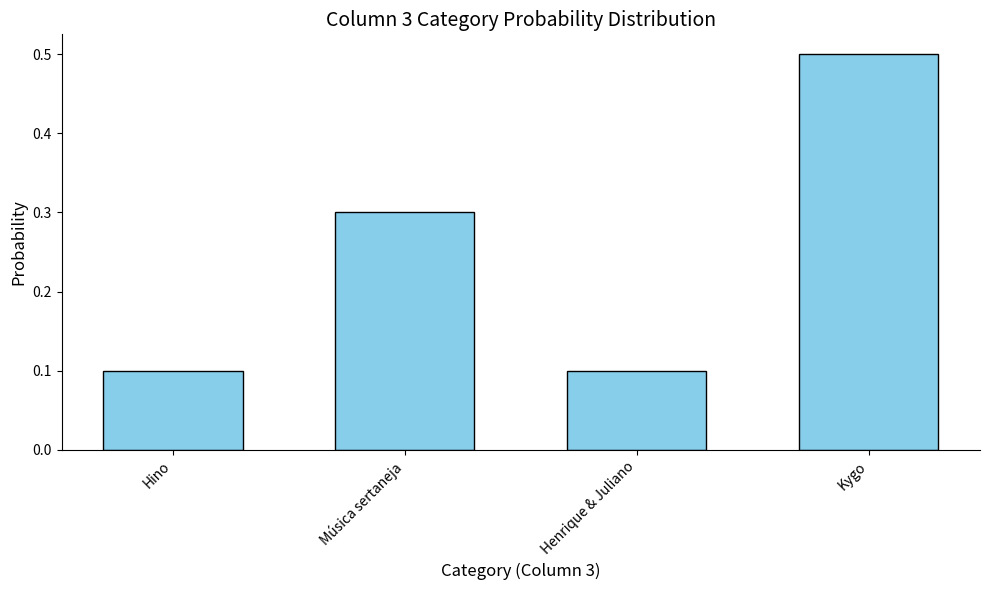

Which category has the highest value across all series?

Kygo